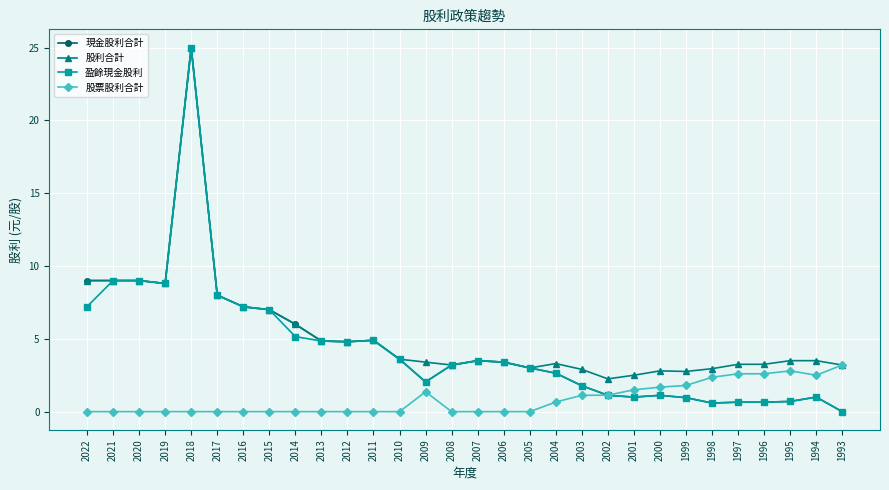

At which category is the sum across all series the highest?

2018